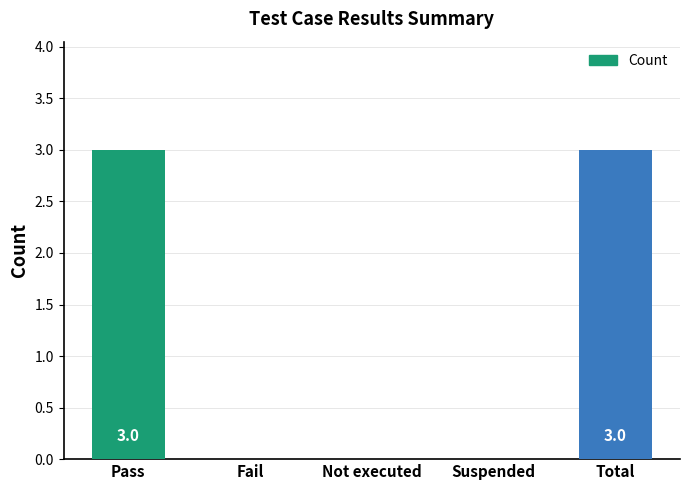

How many series are shown in this chart?

1